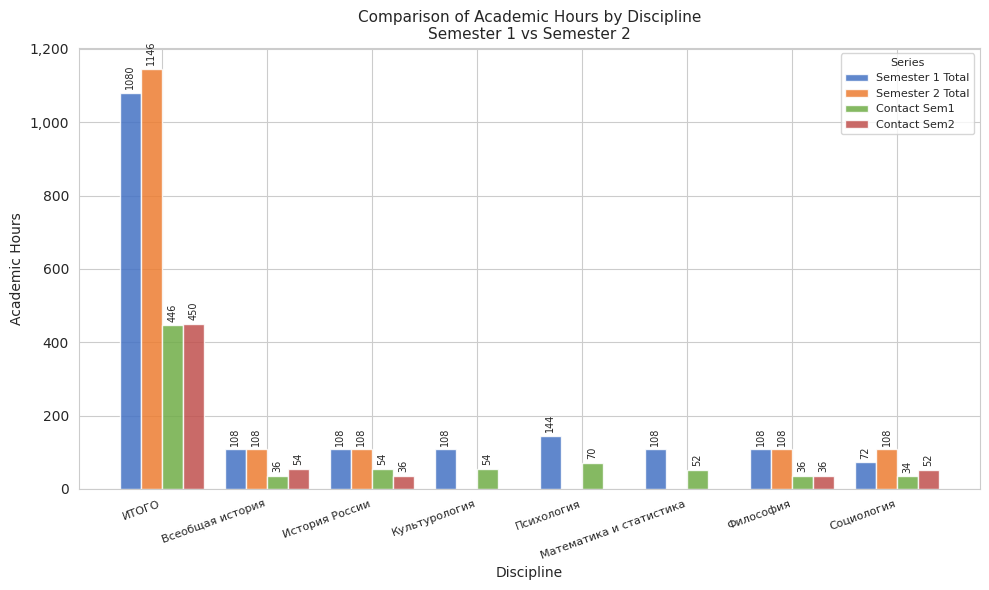

How many groups of bars are there?

8